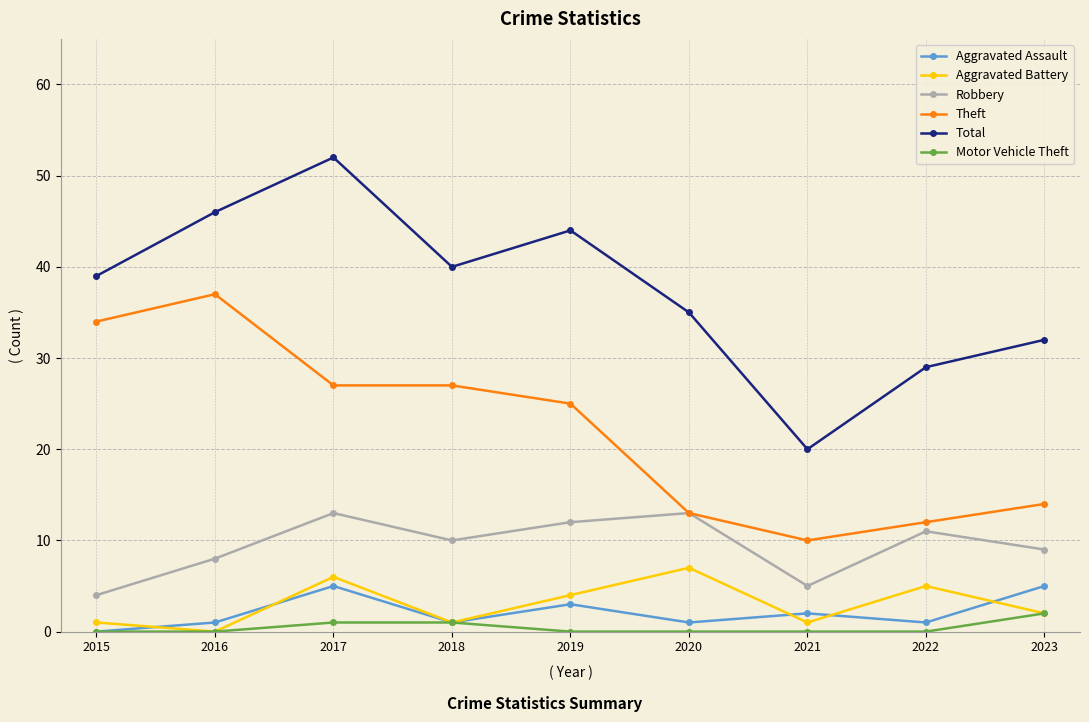

Reading left to right, what are all the values shown in this chart?

Aggravated Assault: 0	1	5	1	3	1	2	1	5
Aggravated Battery: 1	0	6	1	4	7	1	5	2
Robbery: 4	8	13	10	12	13	5	11	9
Theft: 34	37	27	27	25	13	10	12	14
Total: 39	46	52	40	44	35	20	29	32
Motor Vehicle Theft: 0	0	1	1	0	0	0	0	2